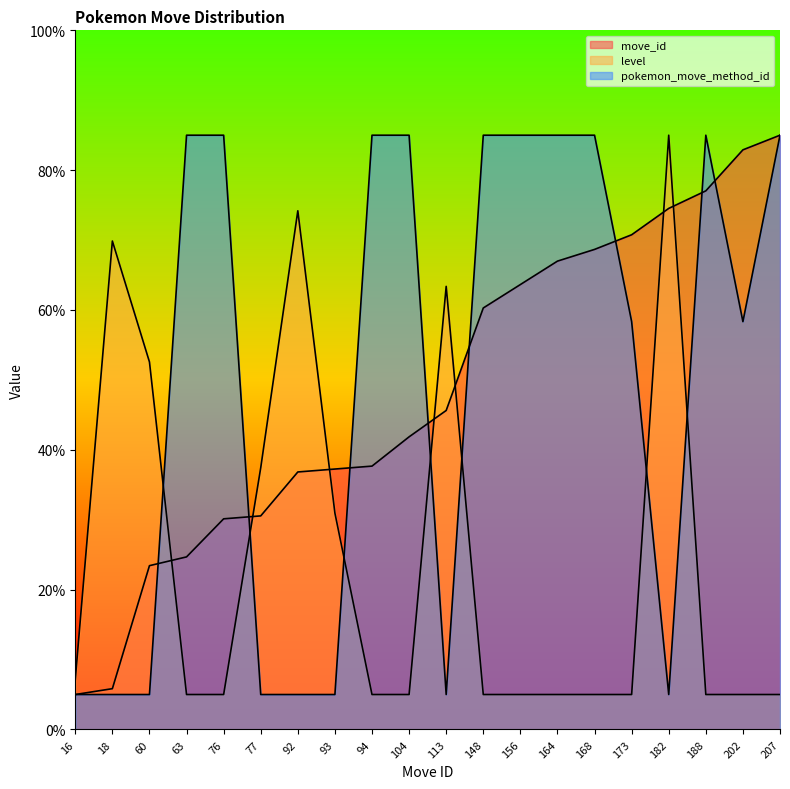

What is the spread (max minus min) of values at 60?

47.6